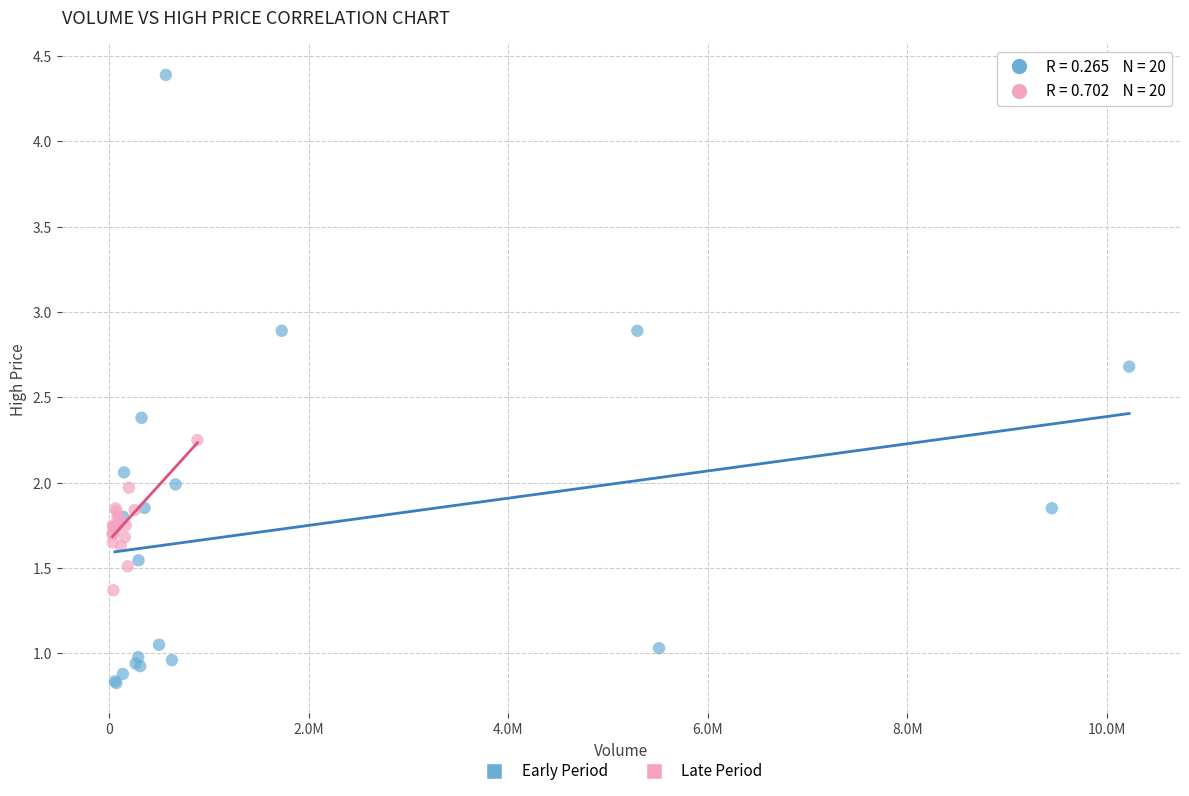

Which series reaches the maximum Y coordinate?

Early Period